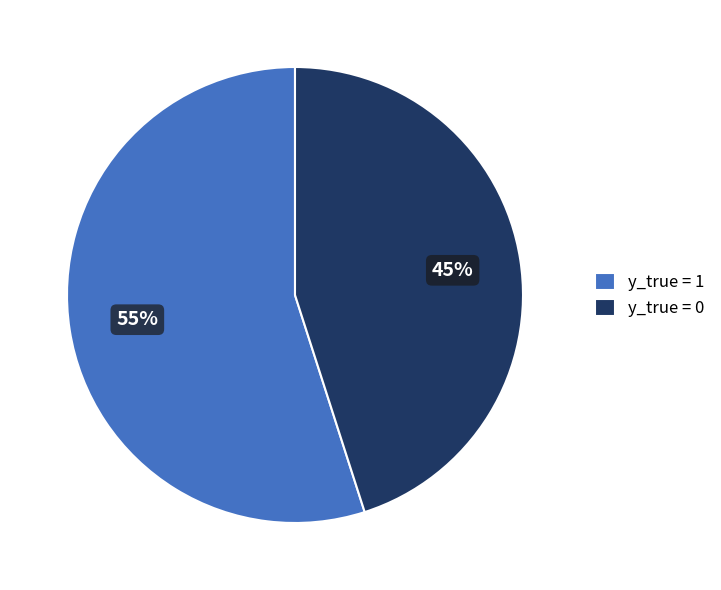

To the nearest percent, what is the average slice percentage?

50%